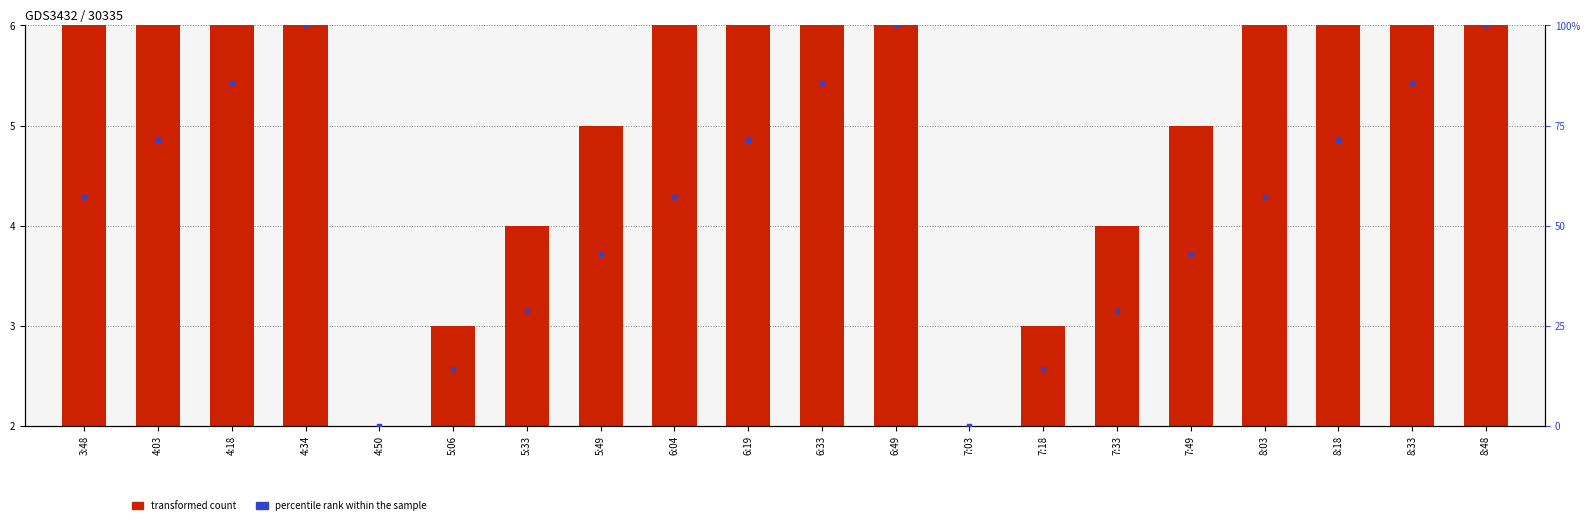

Which series reaches the minimum Y coordinate?

percentile rank within the sample